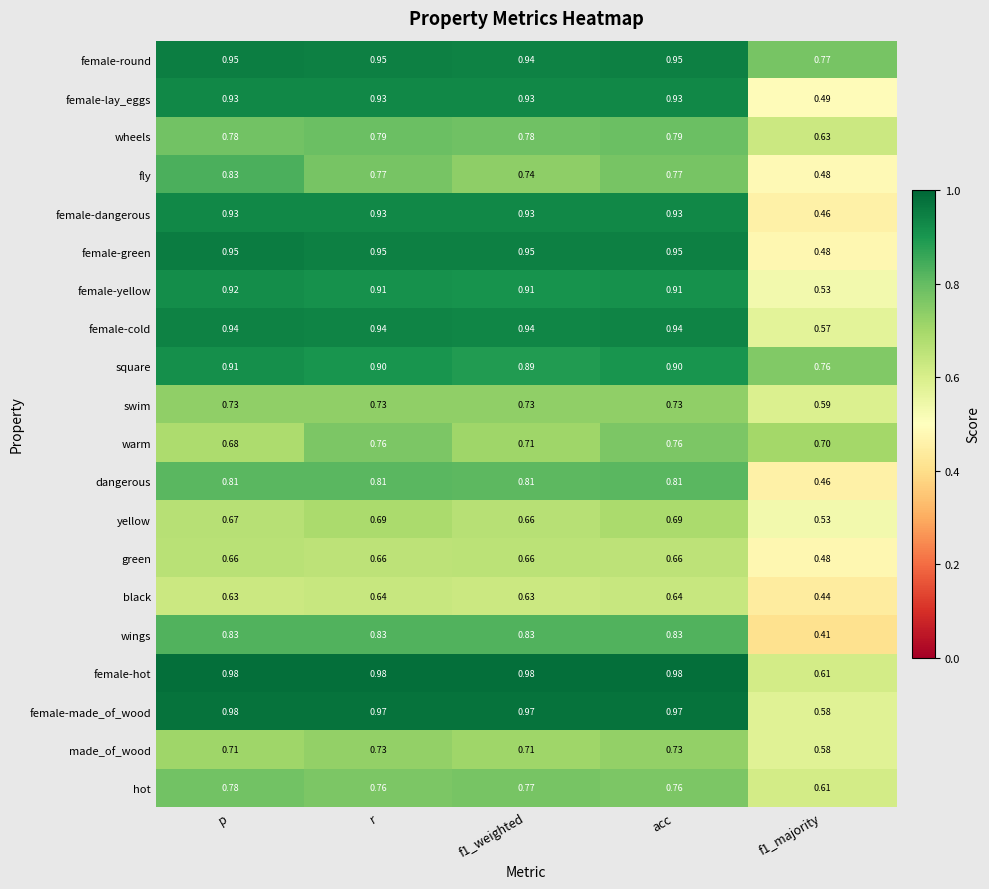

Which series has the largest total across all categories?

female-round